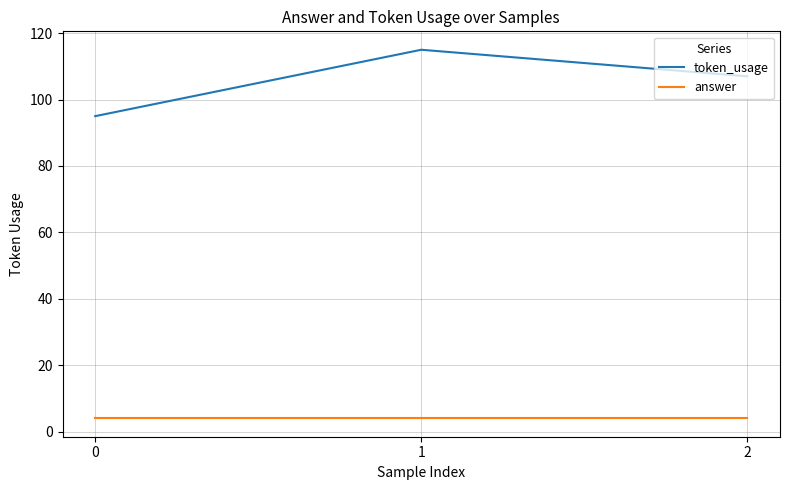

Which series has the largest range (max minus min)?

token_usage